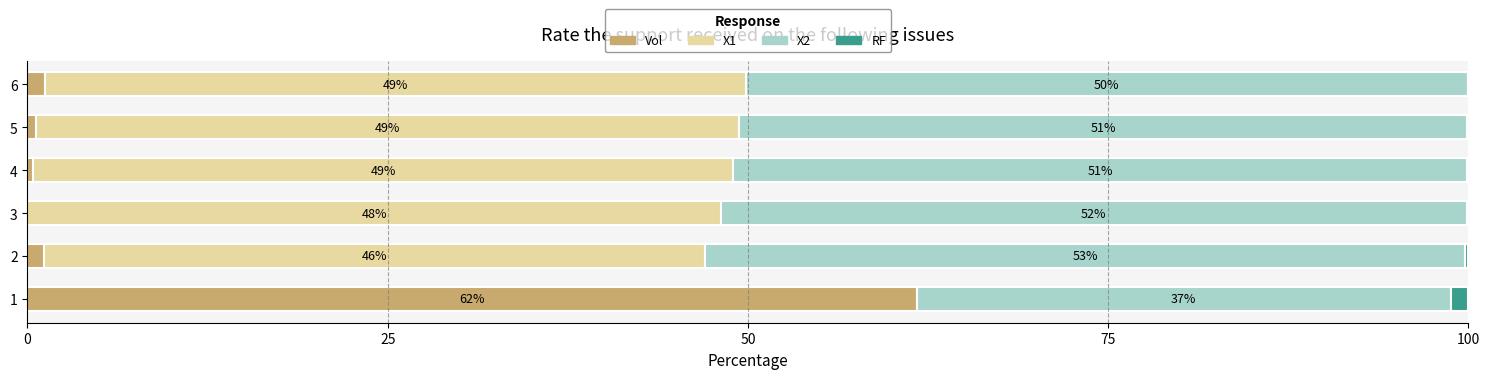

How many values in the Vol series exceed 1?

3